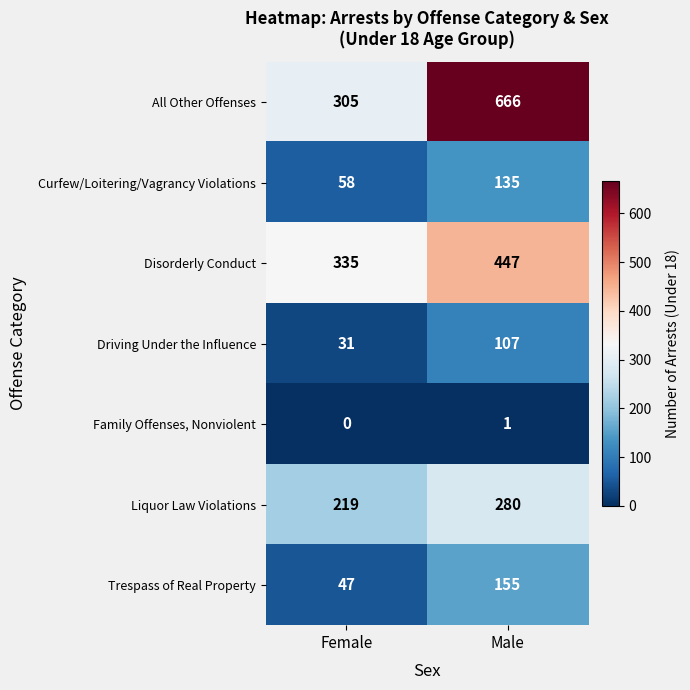

At which label is All Other Offenses closest to 485?

Female